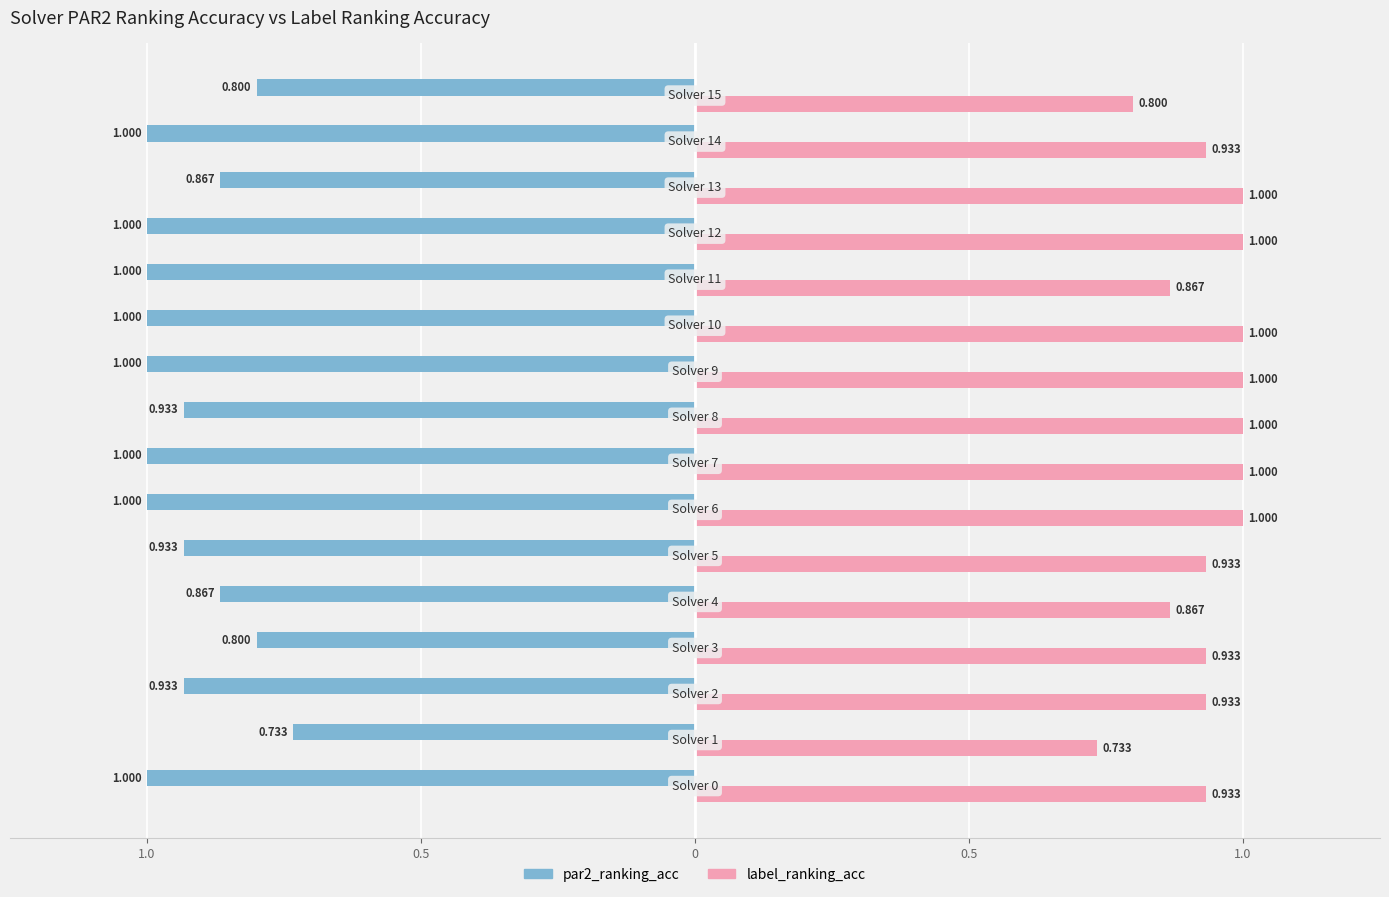

Reading left to right, what are all the values shown in this chart?

par2_ranking_acc: -1.0	-0.7	-0.9	-0.8	-0.9	-0.9	-1.0	-1.0	-0.9	-1.0	-1.0	-1.0	-1.0	-0.9	-1.0	-0.8
label_ranking_acc: 0.9	0.7	0.9	0.9	0.9	0.9	1.0	1.0	1.0	1.0	1.0	0.9	1.0	1.0	0.9	0.8